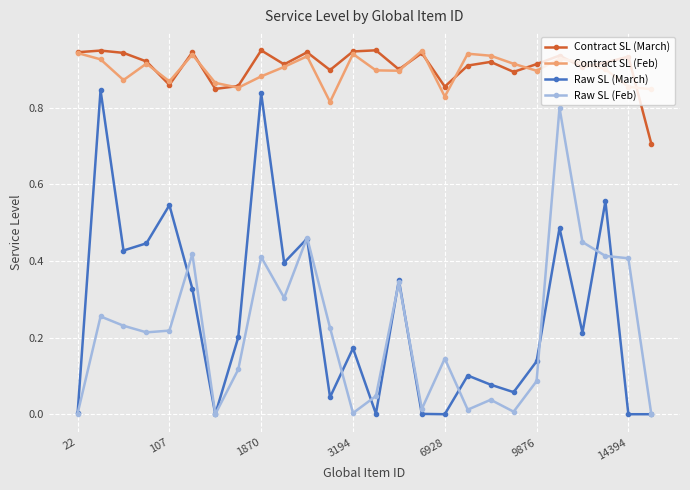

Does the chart display data point markers on the line(s)?

Yes